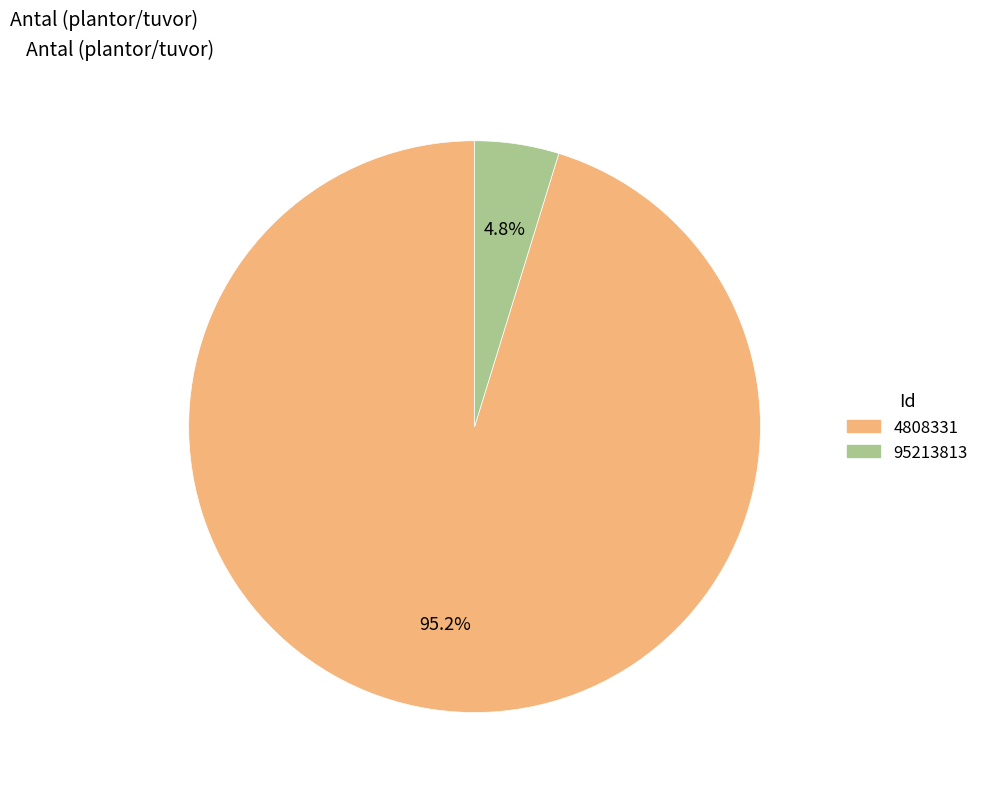

True or false: 4808331 accounts for 95% of the total.

True